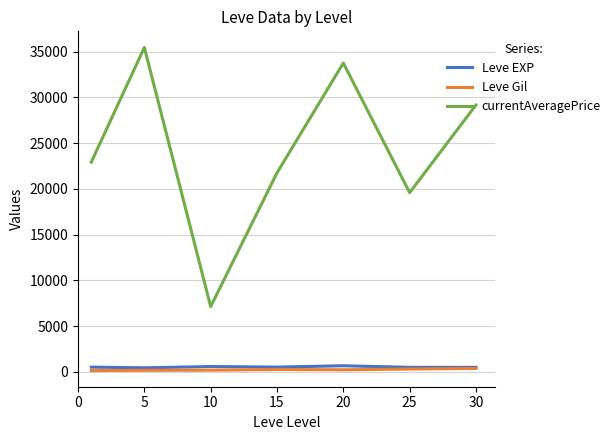

True or false: currentAveragePrice and Leve EXP cross at least once.

False